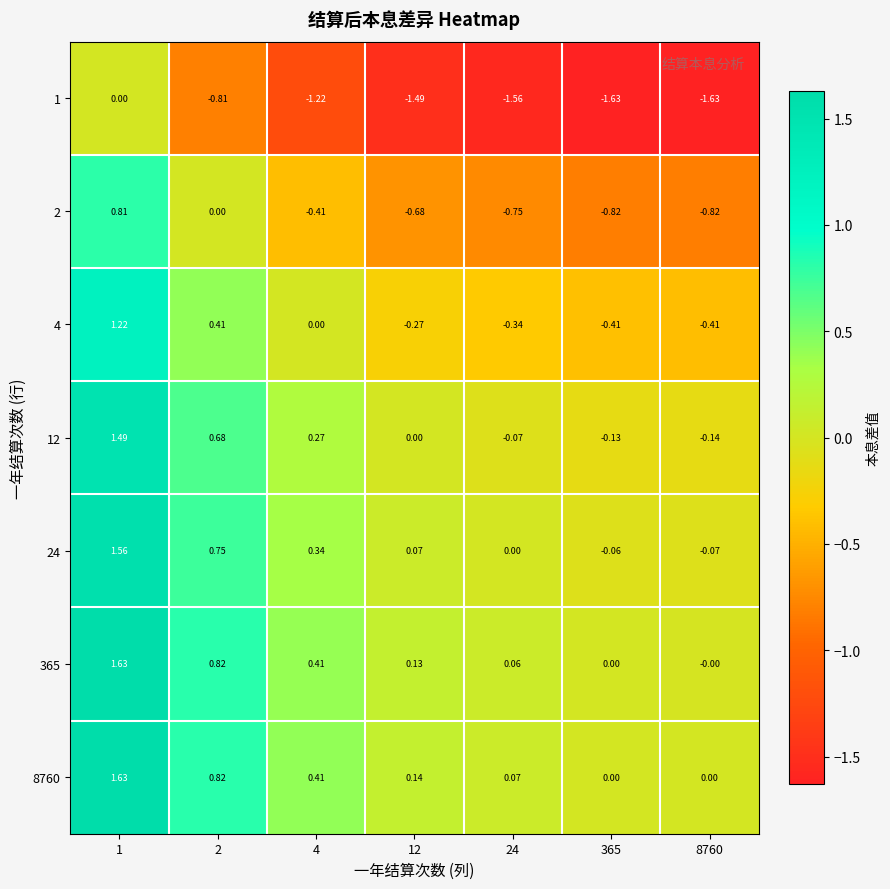

How many series are shown in this chart?

7